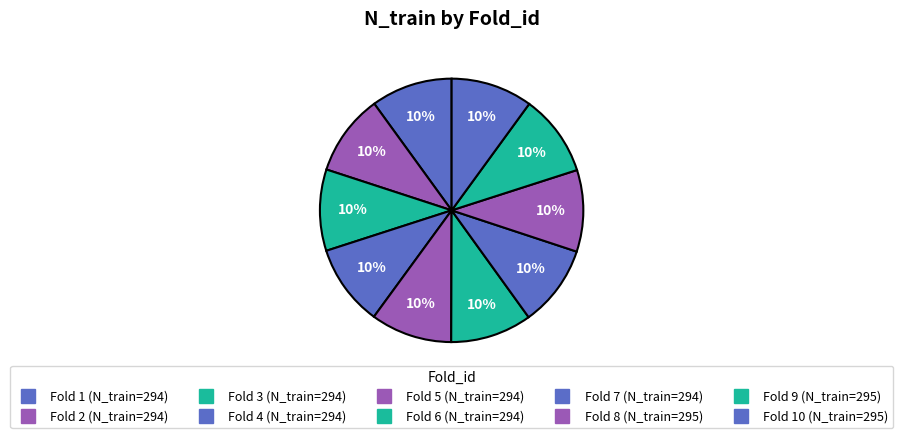

Is there a majority slice in this chart?

No